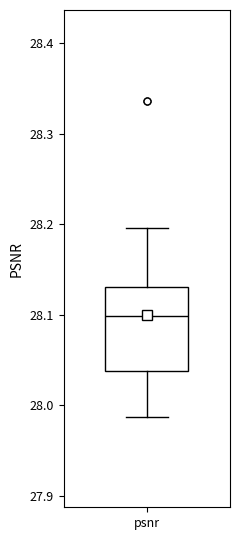

Transcribe this box plot: give where the median line is, the range the box spans, and where the two whiskers end, as read against the y-axis. The values are not printed on the chart, so give them approximately, as read against the axis.

median 28.10, box 28.04 to 28.13, whiskers 27.99 to 28.20